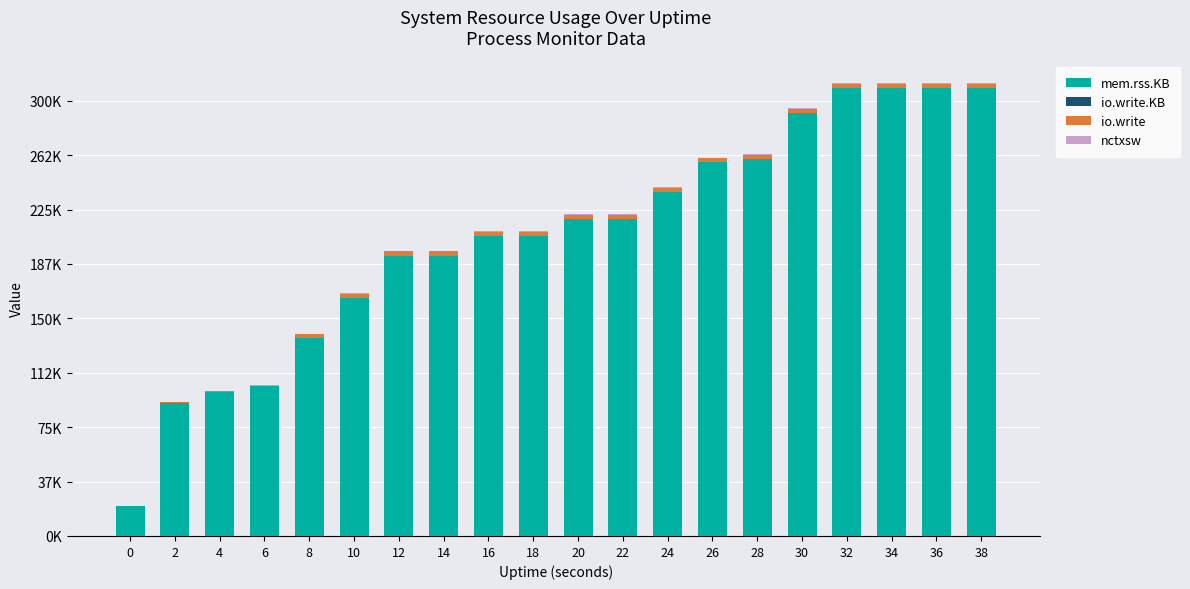

At which category is the sum across all series the highest?

38